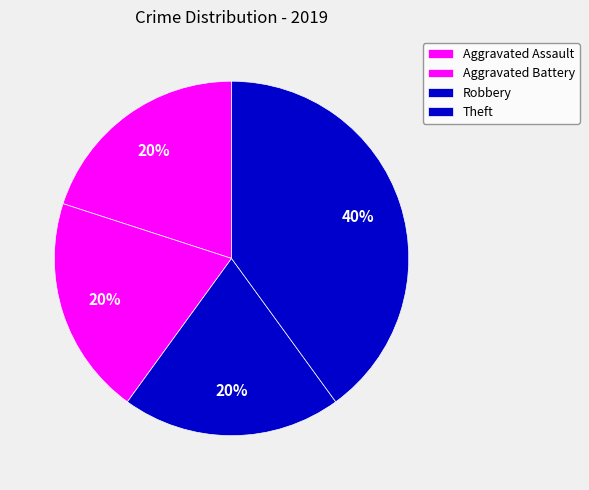

What percentage is the Aggravated Assault slice, to the nearest percent?

20%